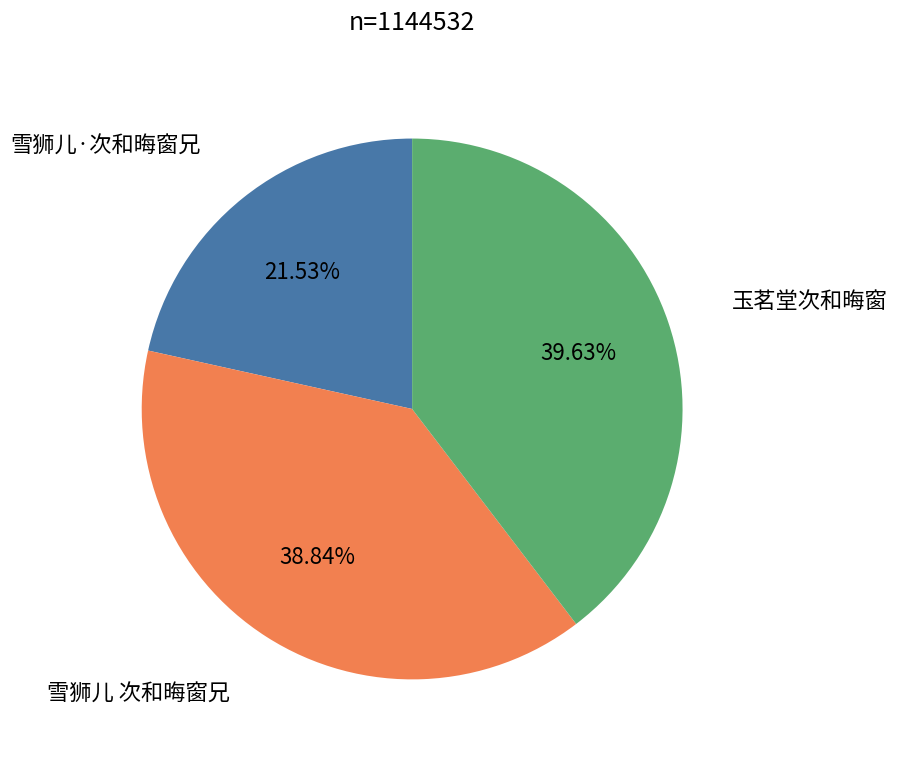

Does any single category account for the majority?

No